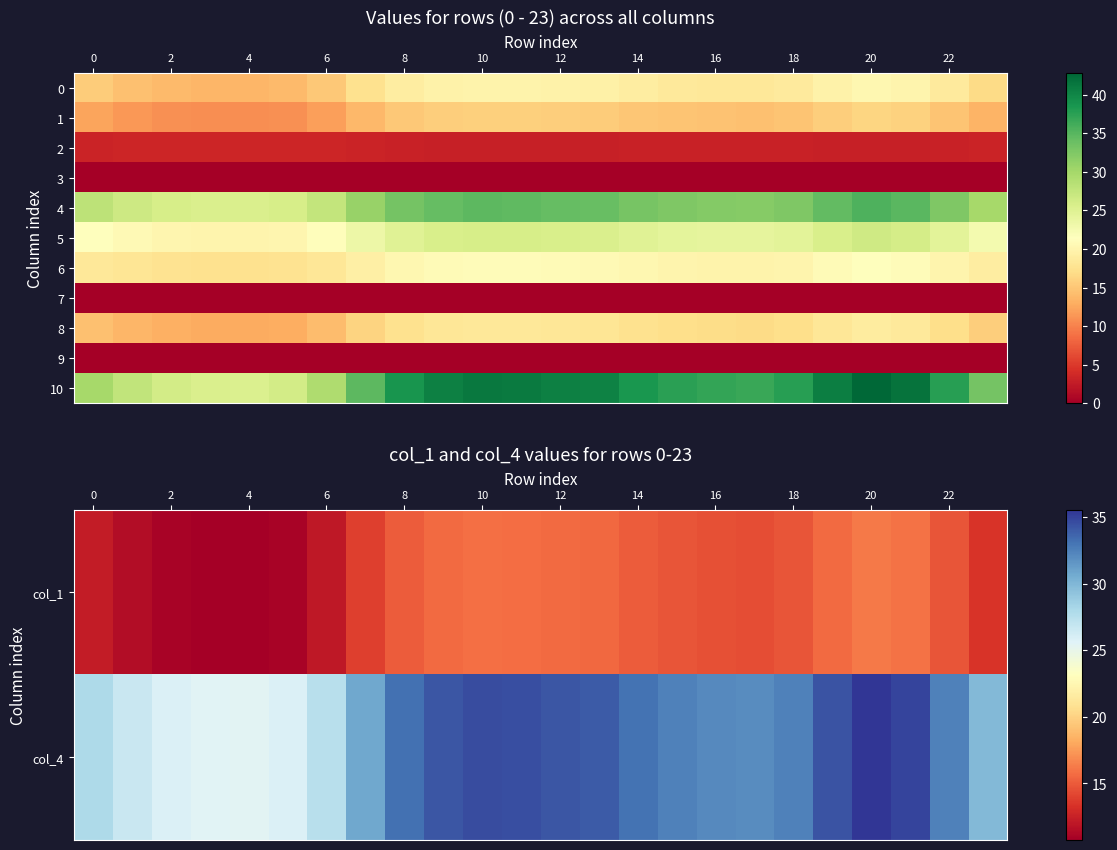

What is the greatest value displayed?

42.8